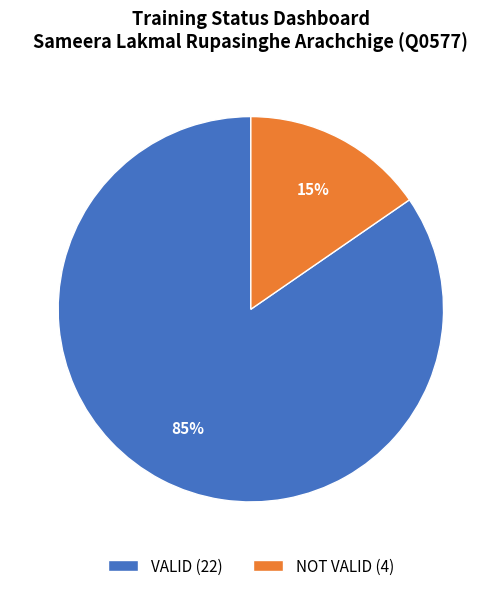

Which has a higher value, NOT VALID or VALID?

VALID